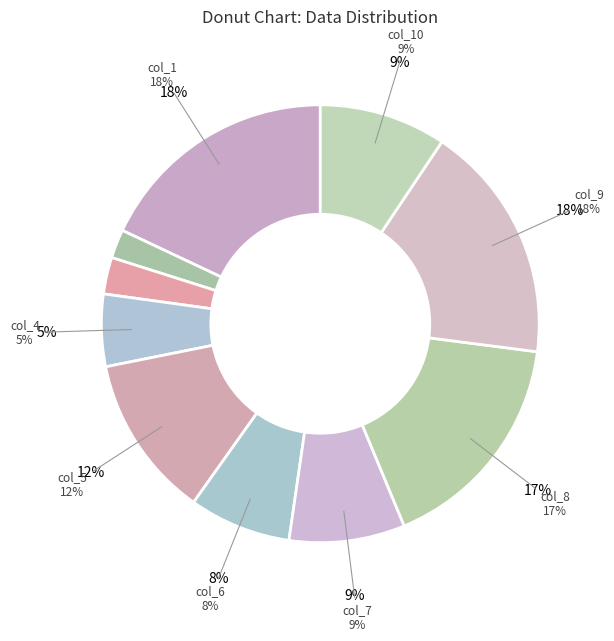

Which has a higher value, col_1 or col_3?

col_1